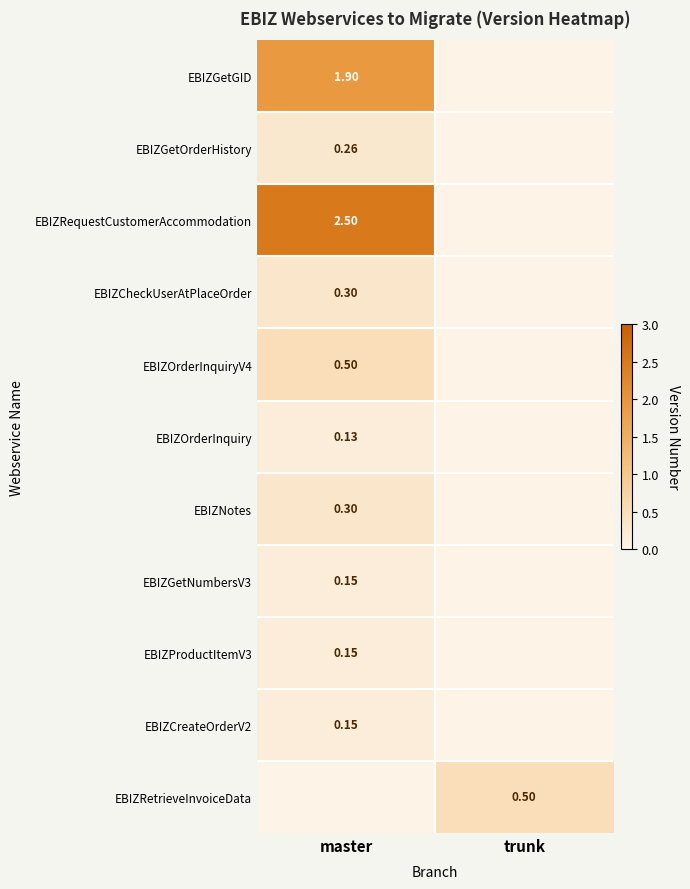

What is the highest value of the EBIZNotes series?

0.3